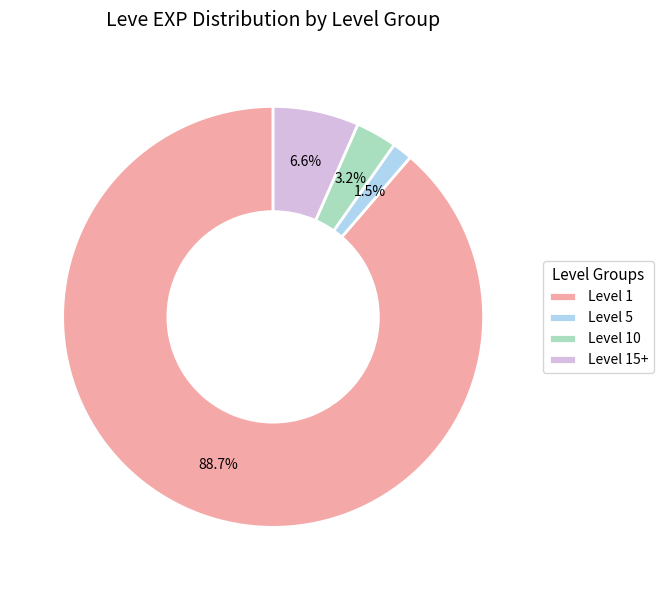

Combined, do Level 5 and Level 10 account for over 50%?

No